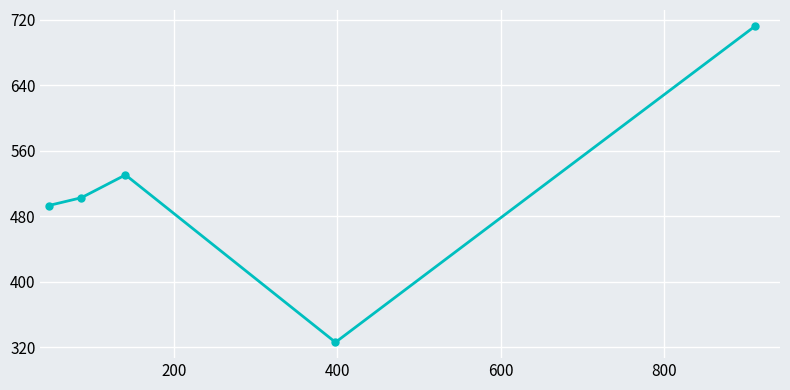

What is the minimum value shown in the chart?

326.1